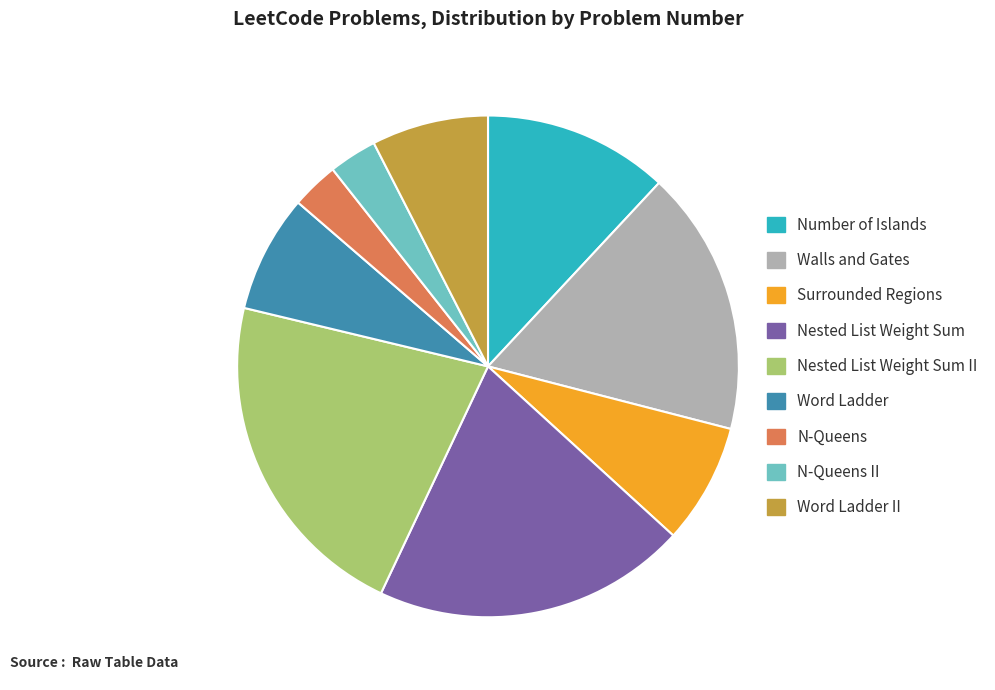

Is there any slice that represents more than half of the pie?

No